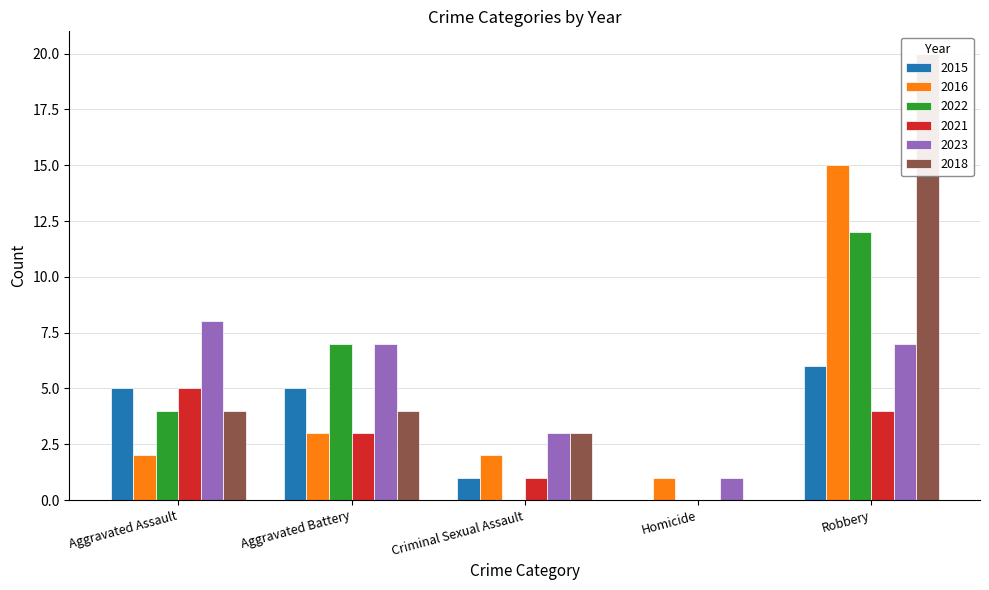

Reading left to right, list all the values displayed in this chart.

2015: Aggravated Assault=5	Aggravated Battery=5	Criminal Sexual Assault=1	Homicide=0	Robbery=6
2016: Aggravated Assault=2	Aggravated Battery=3	Criminal Sexual Assault=2	Homicide=1	Robbery=15
2022: Aggravated Assault=4	Aggravated Battery=7	Criminal Sexual Assault=0	Homicide=0	Robbery=12
2021: Aggravated Assault=5	Aggravated Battery=3	Criminal Sexual Assault=1	Homicide=0	Robbery=4
2023: Aggravated Assault=8	Aggravated Battery=7	Criminal Sexual Assault=3	Homicide=1	Robbery=7
2018: Aggravated Assault=4	Aggravated Battery=4	Criminal Sexual Assault=3	Homicide=0	Robbery=20